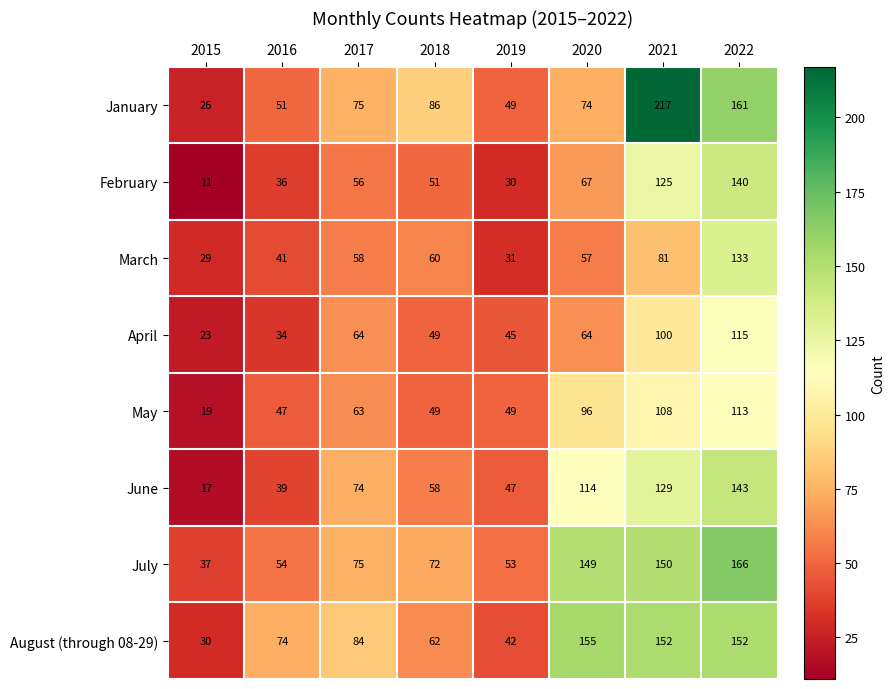

What is the difference between the maximum and second lowest values in the May series?

66